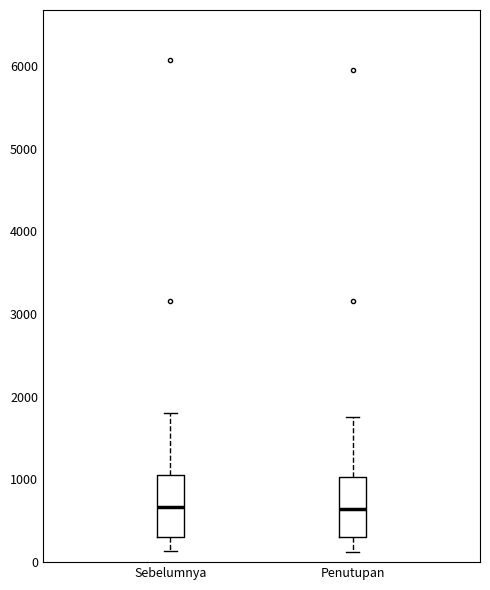

Reading left to right, transcribe this box plot: for each box, give where its median line is, the range the box spans, and where its two whiskers end, as read against the y-axis. The values are not printed on the chart, so give them approximately, as read against the axis.

Sebelumnya: median 700, box 300 to 1100, whiskers 100 to 1800
Penutupan: median 600, box 300 to 1000, whiskers 100 to 1800